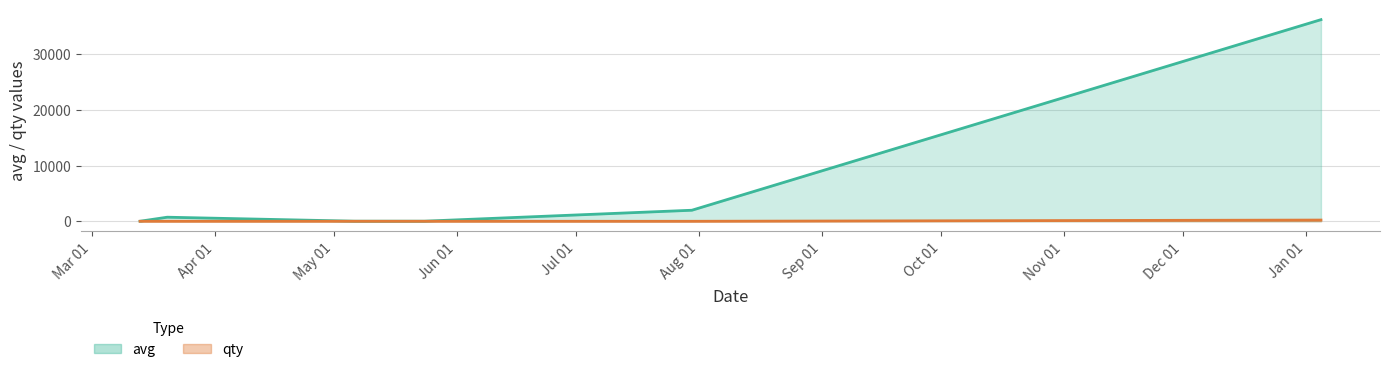

What is the total value across all series at 1590262200?

21